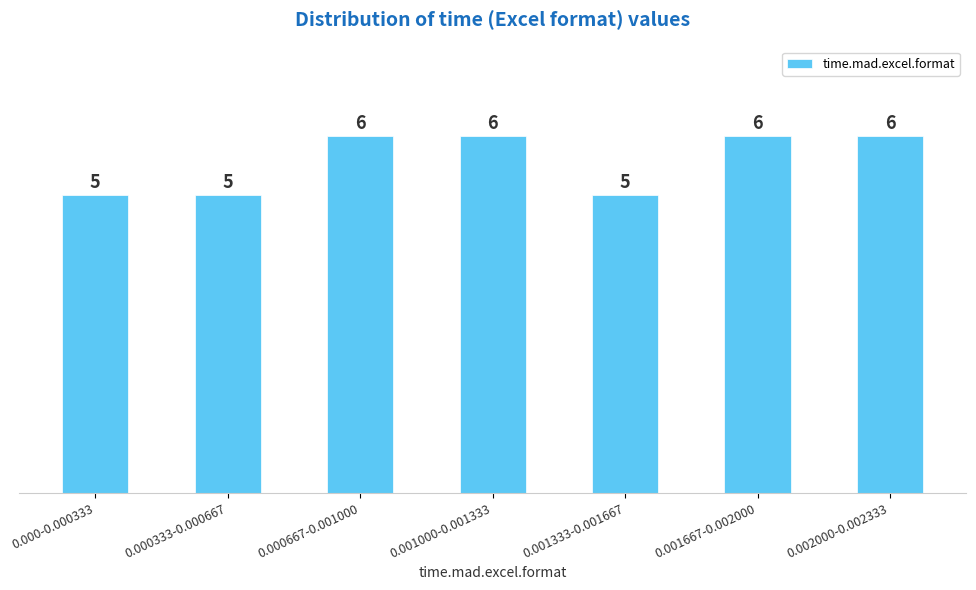

Reading left to right, list all the values displayed in this chart.

0.000-0.000333=5	0.000333-0.000667=5	0.000667-0.001000=6	0.001000-0.001333=6	0.001333-0.001667=5	0.001667-0.002000=6	0.002000-0.002333=6